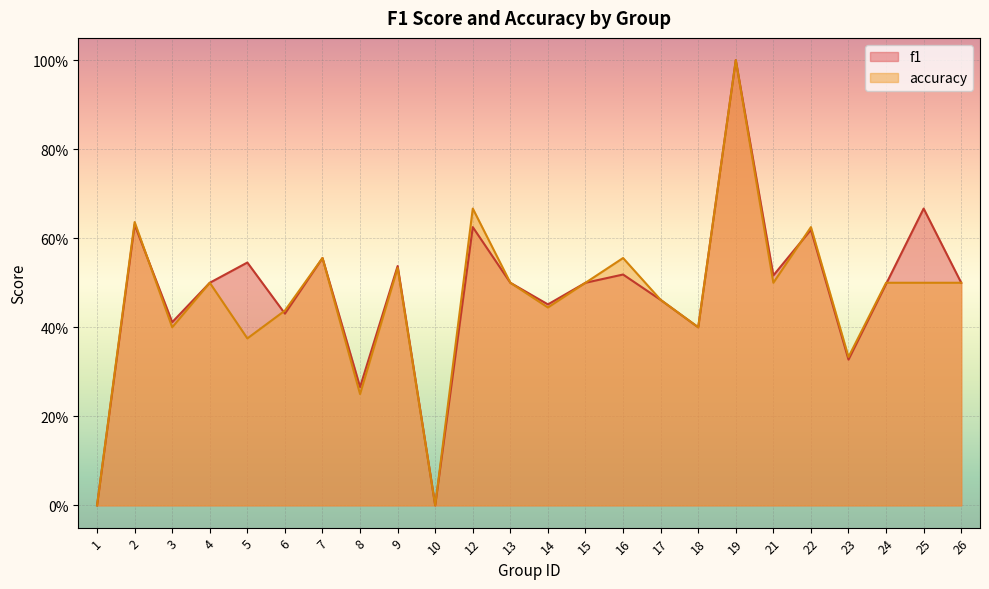

How many lines are shown in the chart?

2